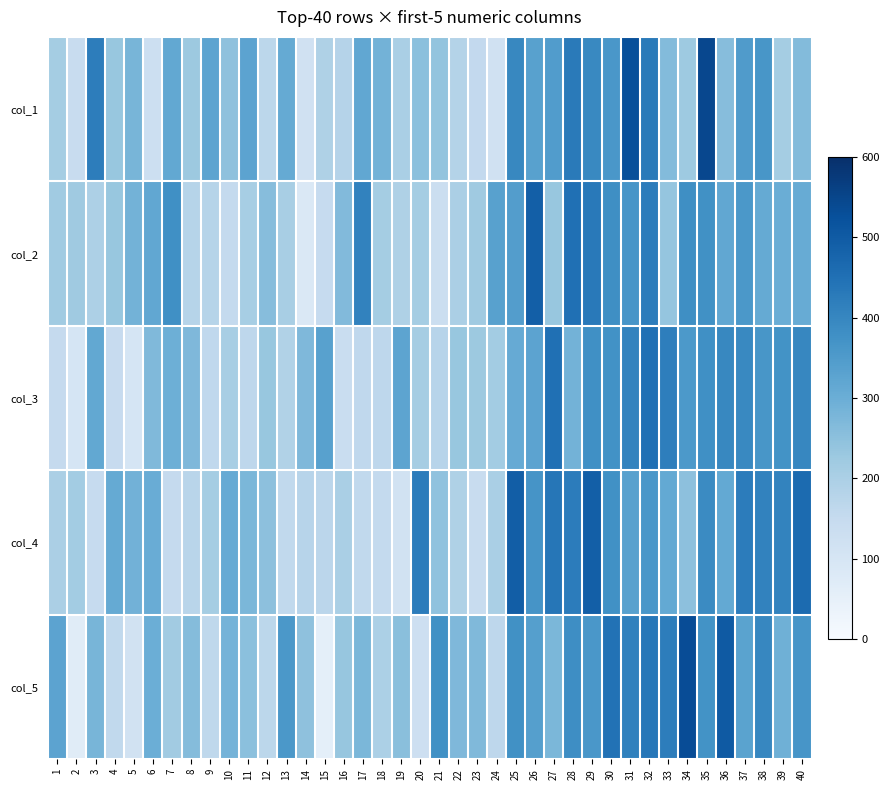

At which category does the chart reach its minimum across all series?

15